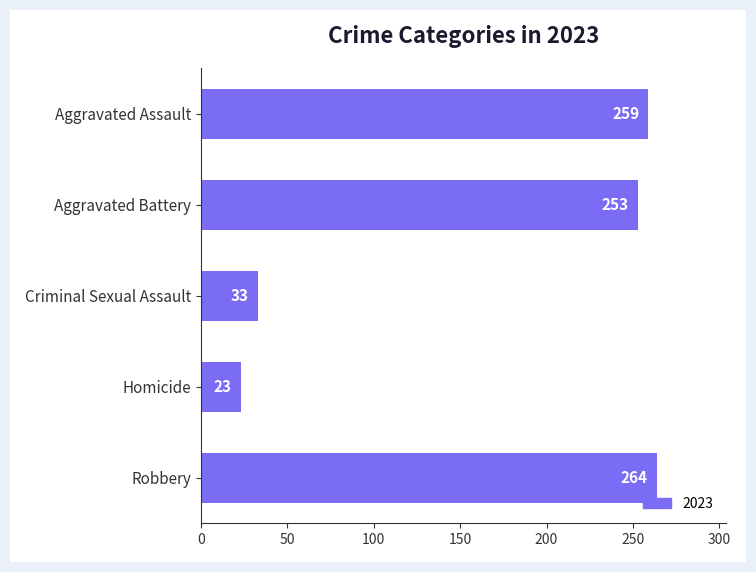

Approximately how many times larger is the value at Criminal Sexual Assault compared to Aggravated Battery?

0.1